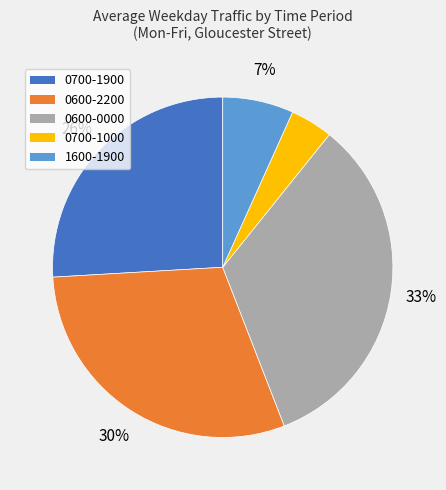

How many slices are in this pie chart?

5